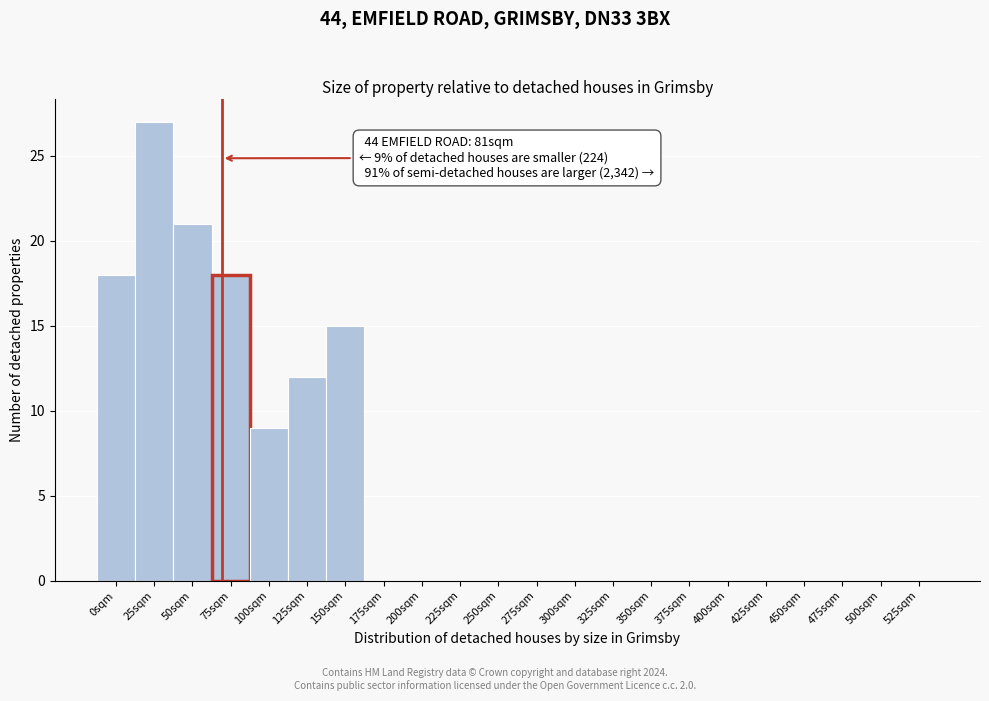

Reading left to right, transcribe all the data shown in this chart.

0sqm=18	25sqm=27	50sqm=21	75sqm=18	100sqm=9	125sqm=12	150sqm=15	175sqm=0	200sqm=0	225sqm=0	250sqm=0	275sqm=0	300sqm=0	325sqm=0	350sqm=0	375sqm=0	400sqm=0	425sqm=0	450sqm=0	475sqm=0	500sqm=0	525sqm=0